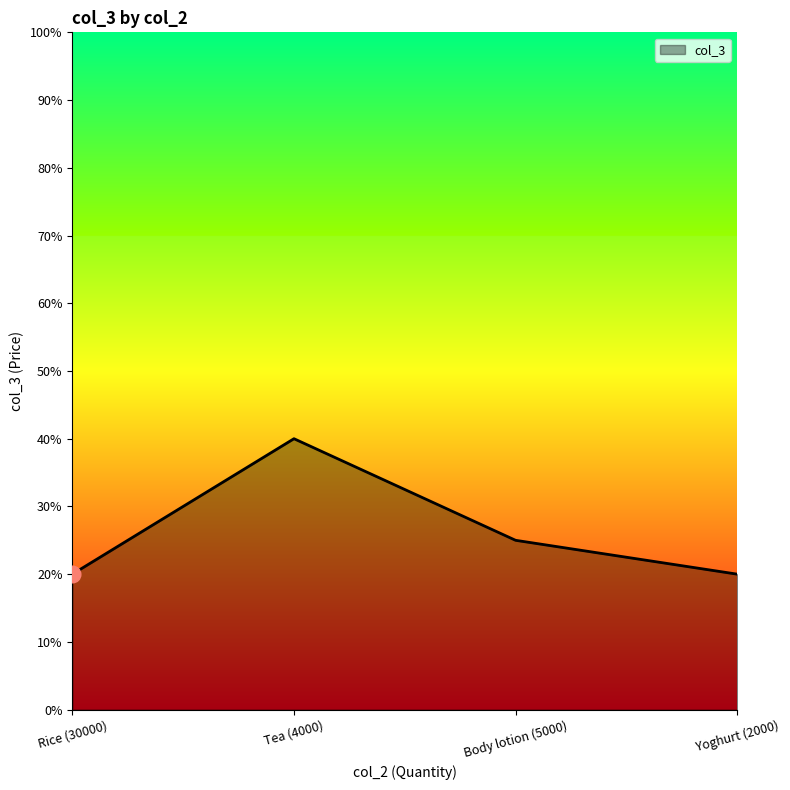

Reading left to right, transcribe all the data shown in this chart.

20	40	25	20